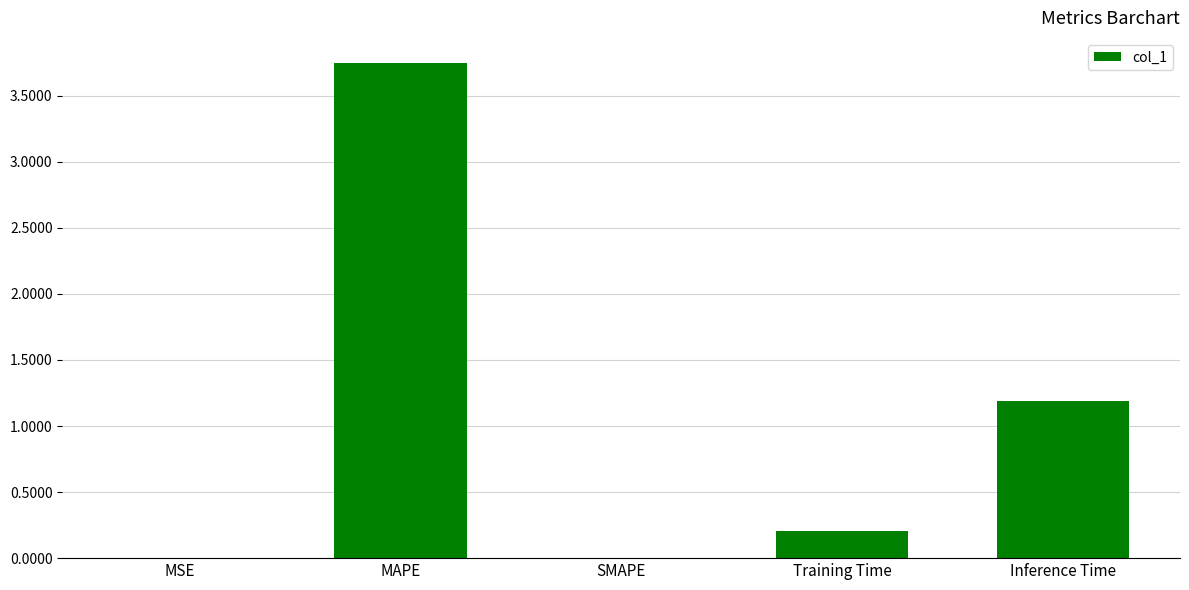

Is it true that the value at Inference Time is 0.7?

False